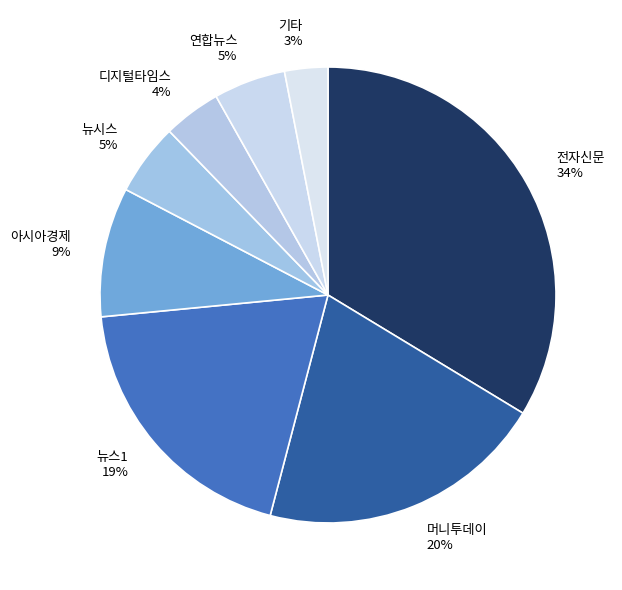

To the nearest percent, what percentage of the pie is 기타?

3%